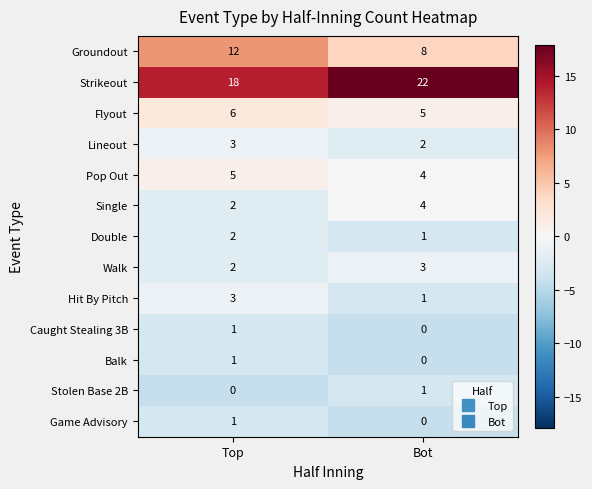

What is the total value across all series at Bot?

51